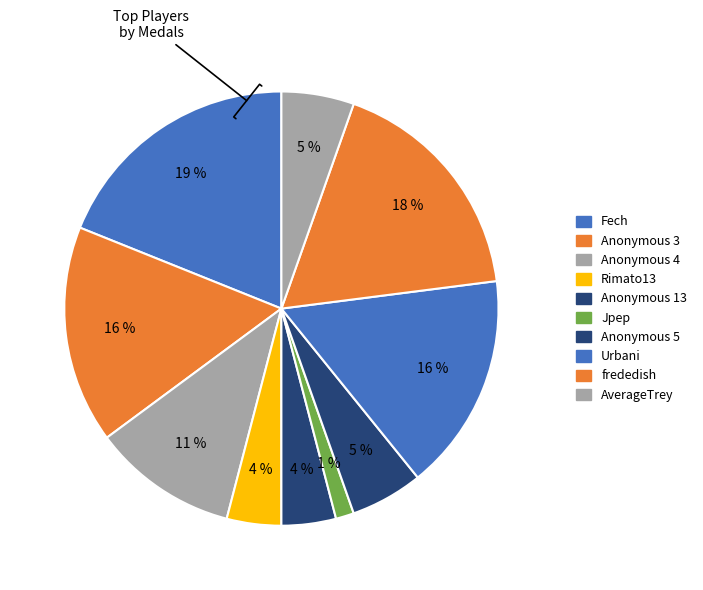

Count the number of slices in the pie.

10